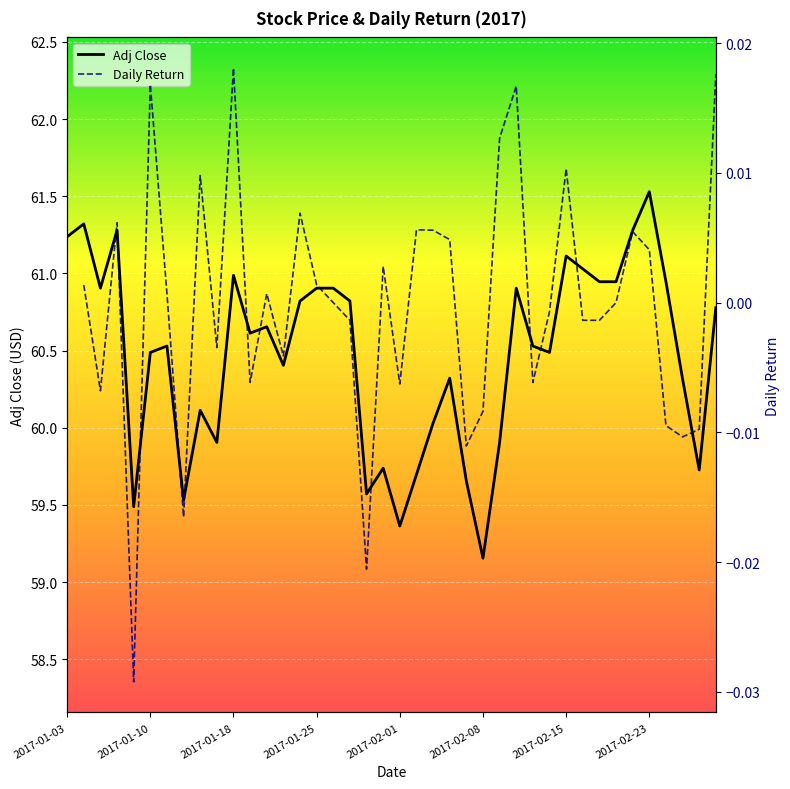

How many data points in Adj Close are above 60?

29